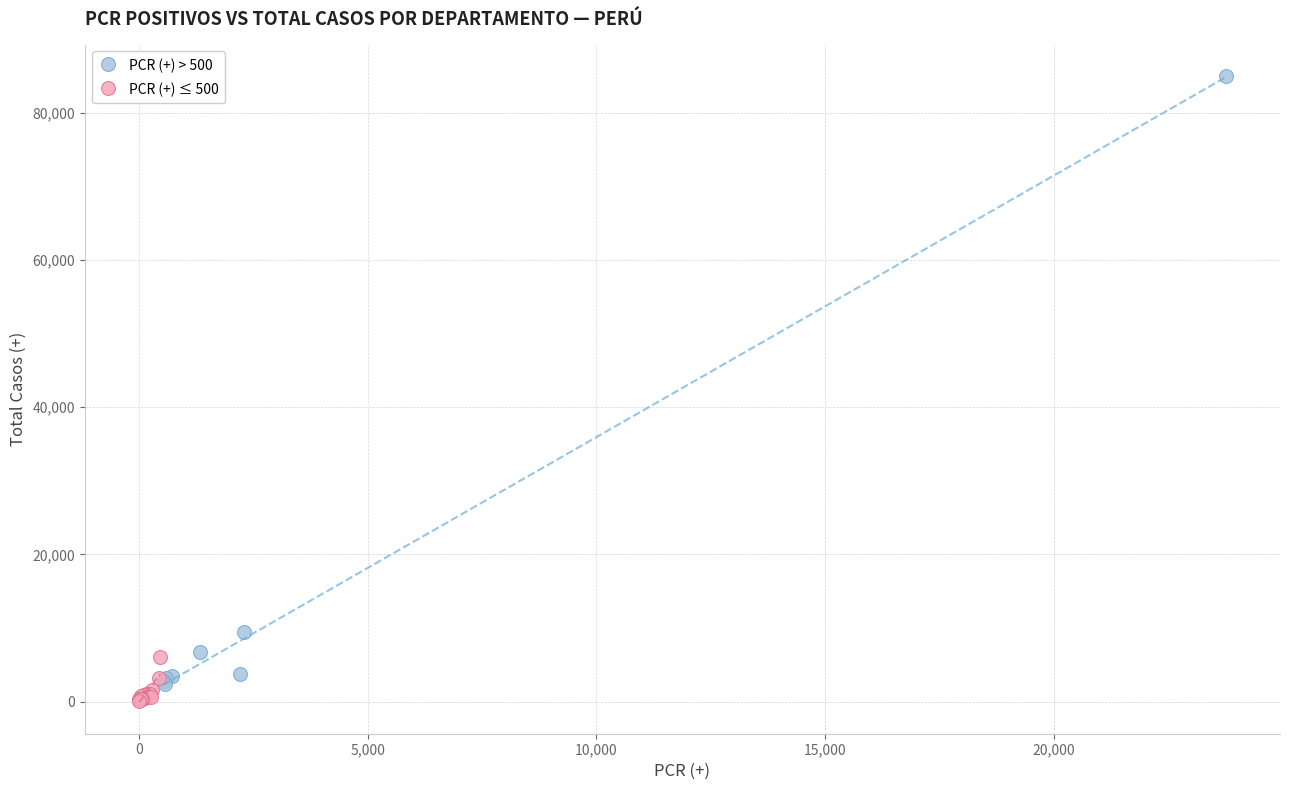

Which series has the widest spread of Y values?

PCR (+) > 500